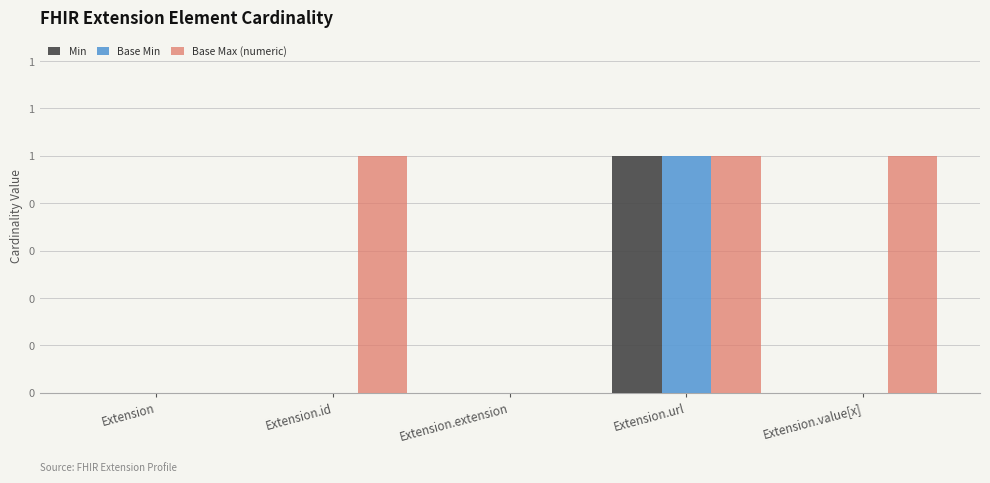

Is the value of Base Max (numeric) at Extension greater than the value of Base Min at Extension.url?

No